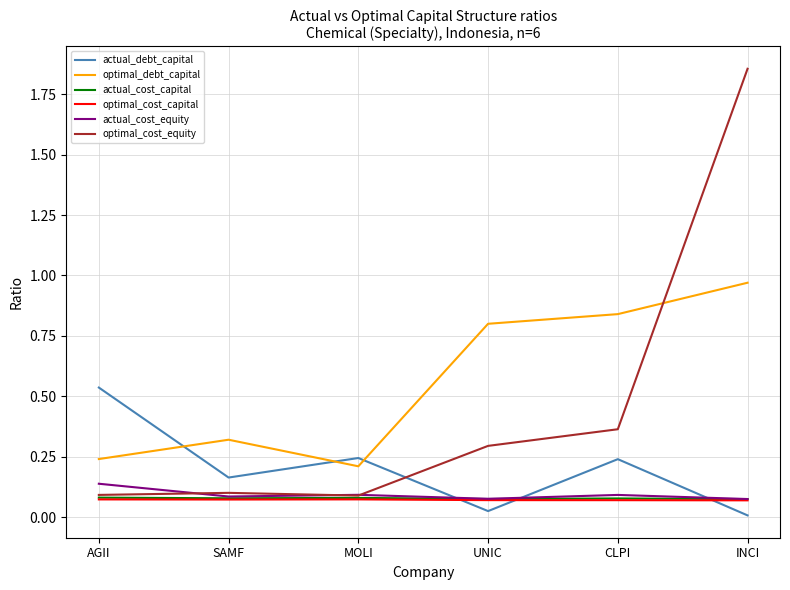

What are all the series names shown in the legend?

actual_debt_capital, optimal_debt_capital, actual_cost_capital, optimal_cost_capital, actual_cost_equity, optimal_cost_equity